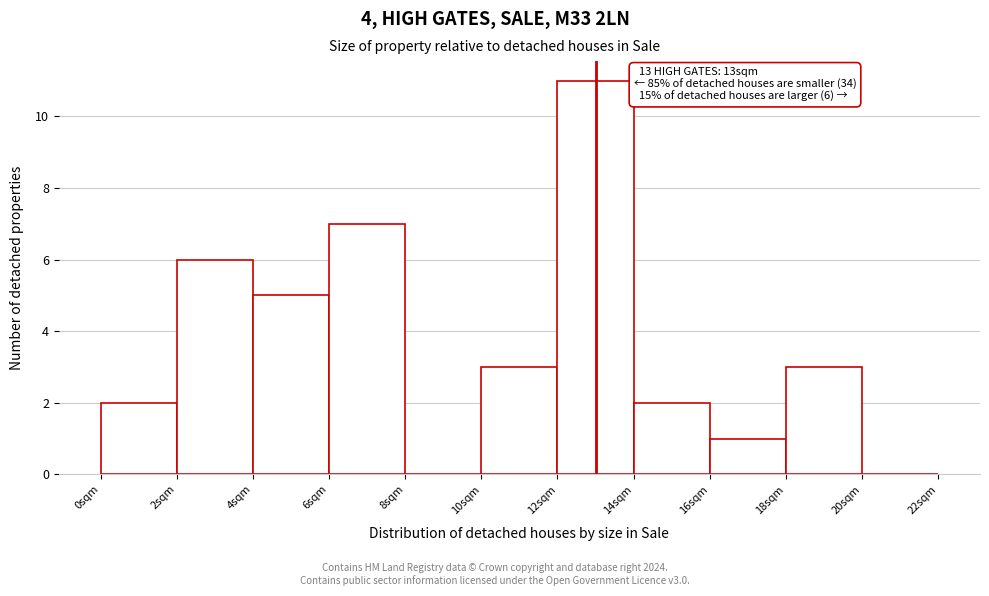

Which range on the x-axis has the tallest bar?

12 to 14